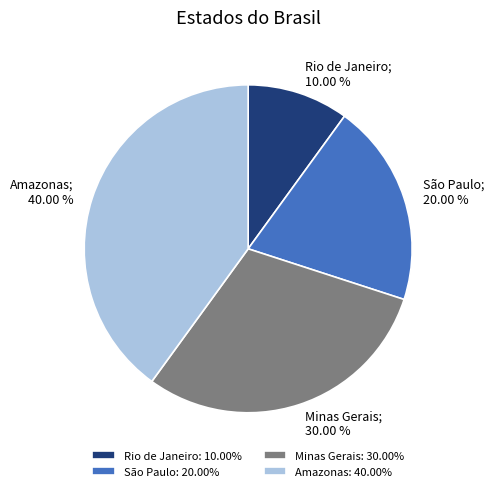

Approximately how many times larger is the value at Rio de Janeiro compared to Minas Gerais?

0.3